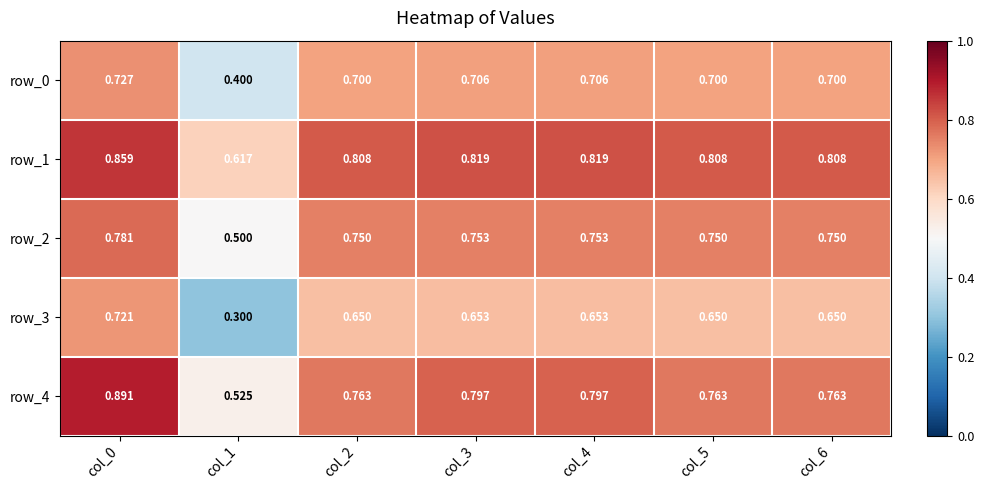

What is the lowest value of the row_4 series?

0.5